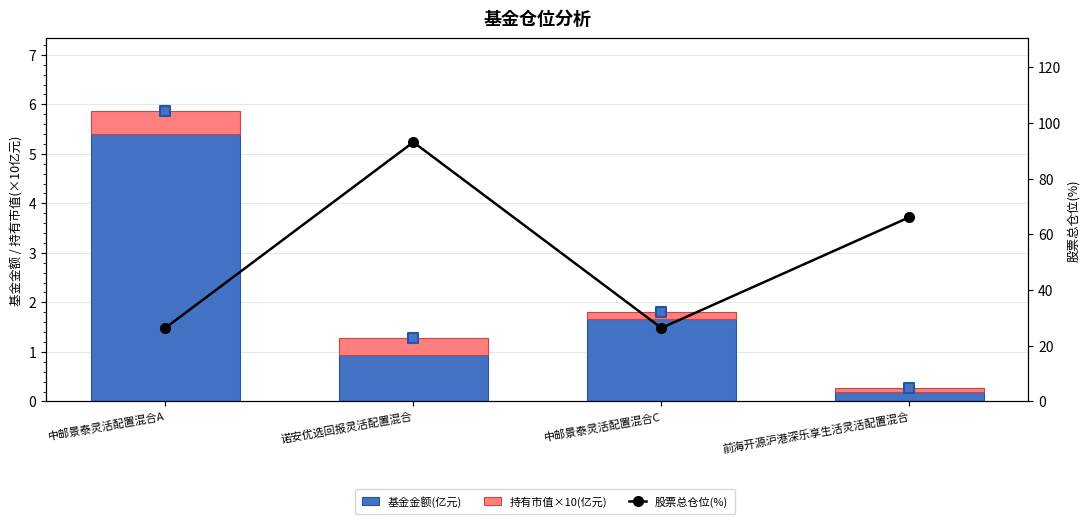

At which category is the sum across all series the highest?

诺安优选回报灵活配置混合